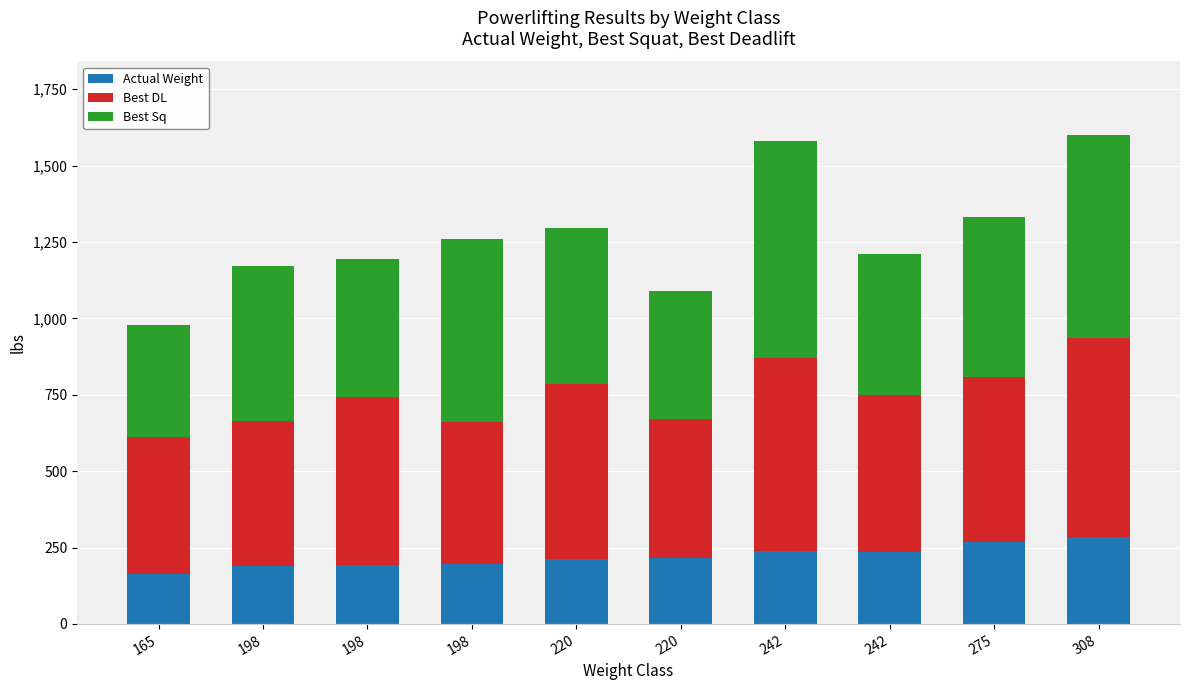

Which series has the largest total across all categories?

Best DL